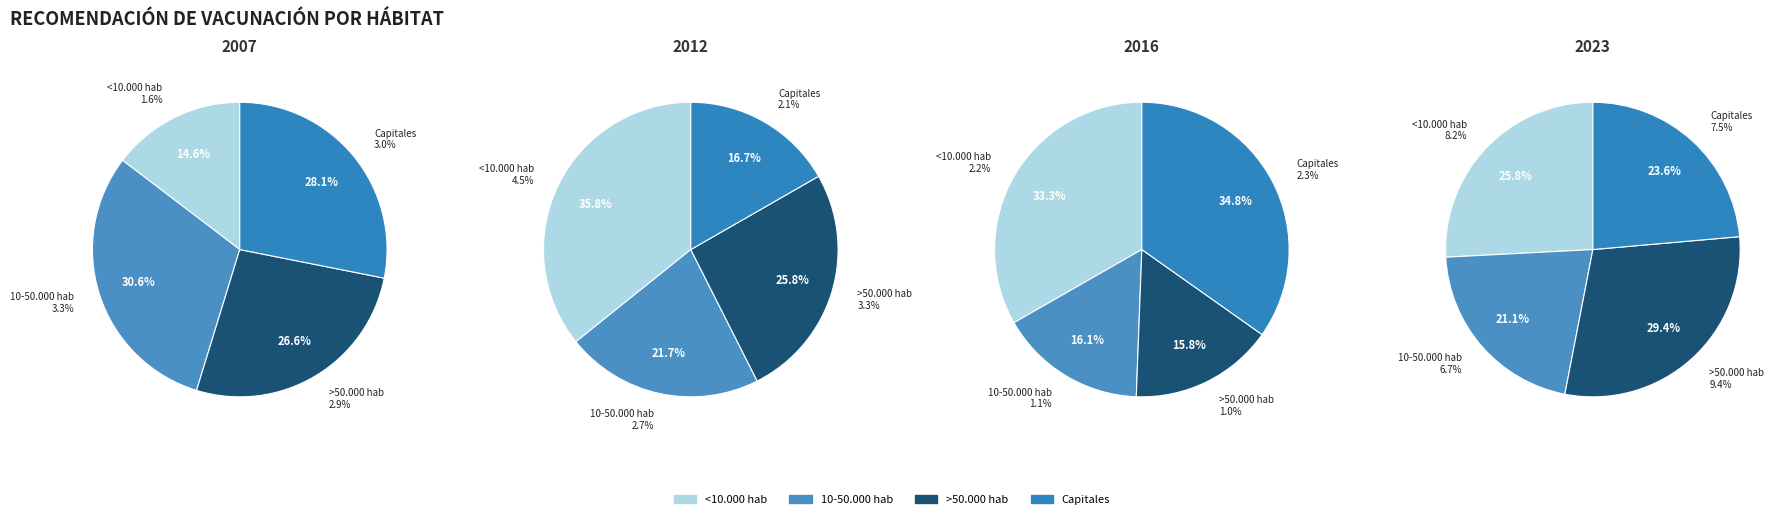

To the nearest percent, what is the difference between the largest and smallest slice percentages?

16%